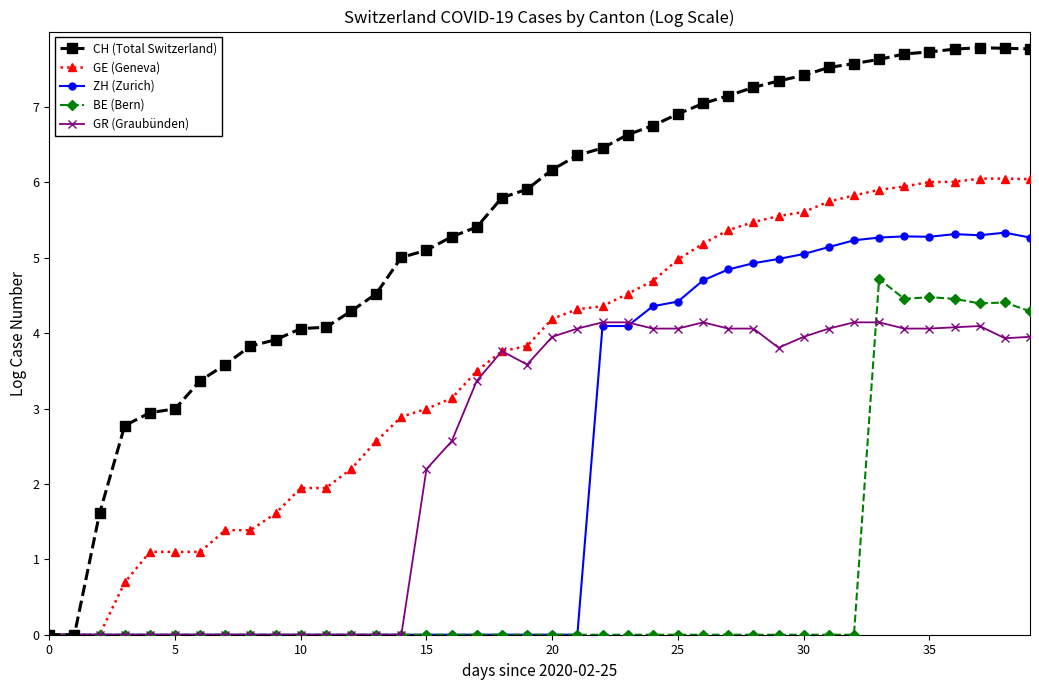

Which series has the widest spread of values?

CH (Total Switzerland)